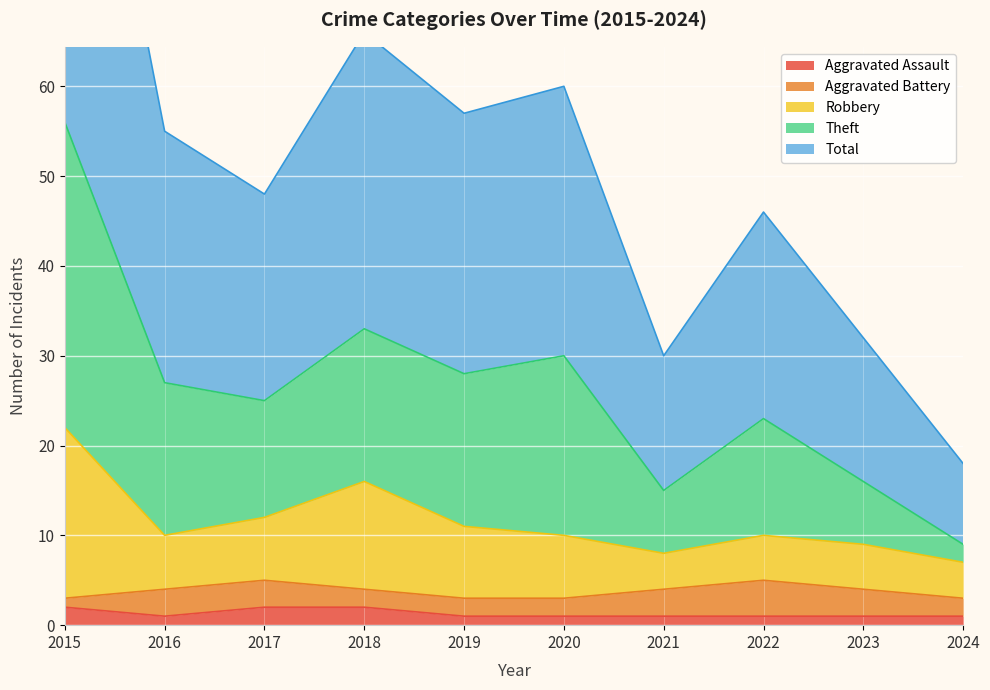

True or false: Aggravated Assault and Total intersect in this chart.

False